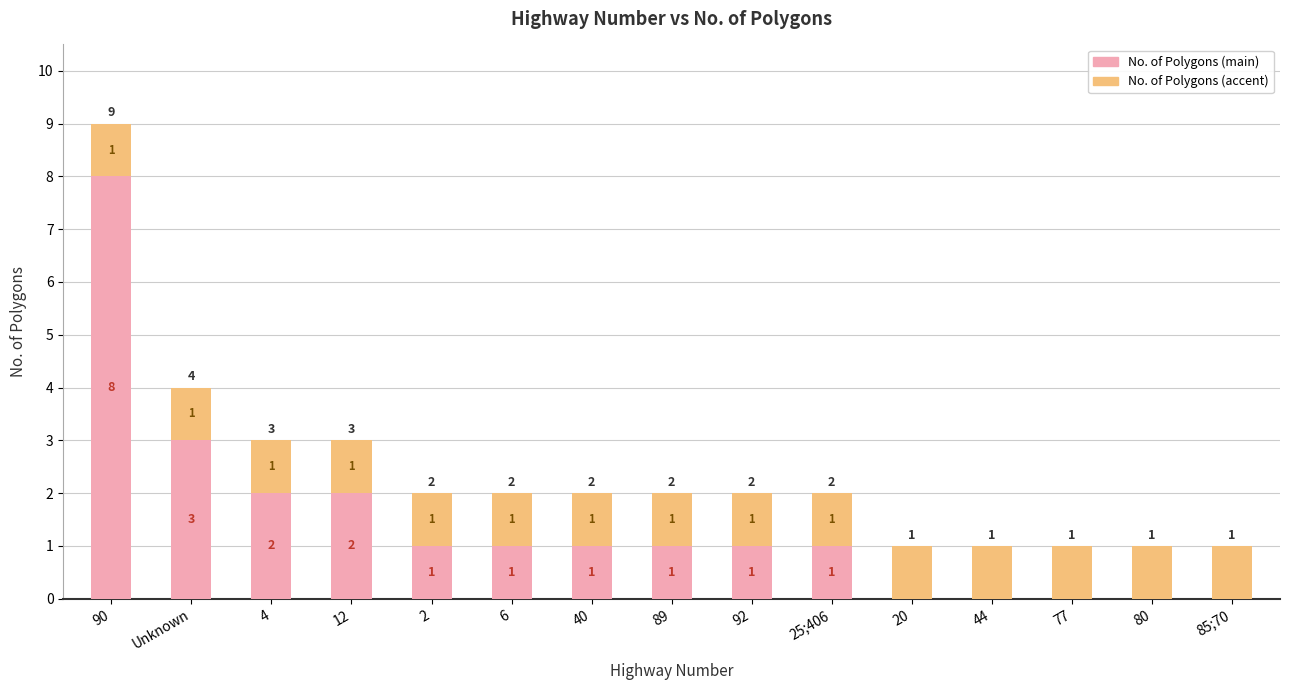

What is the highest value of the No. of Polygons (main) series?

8